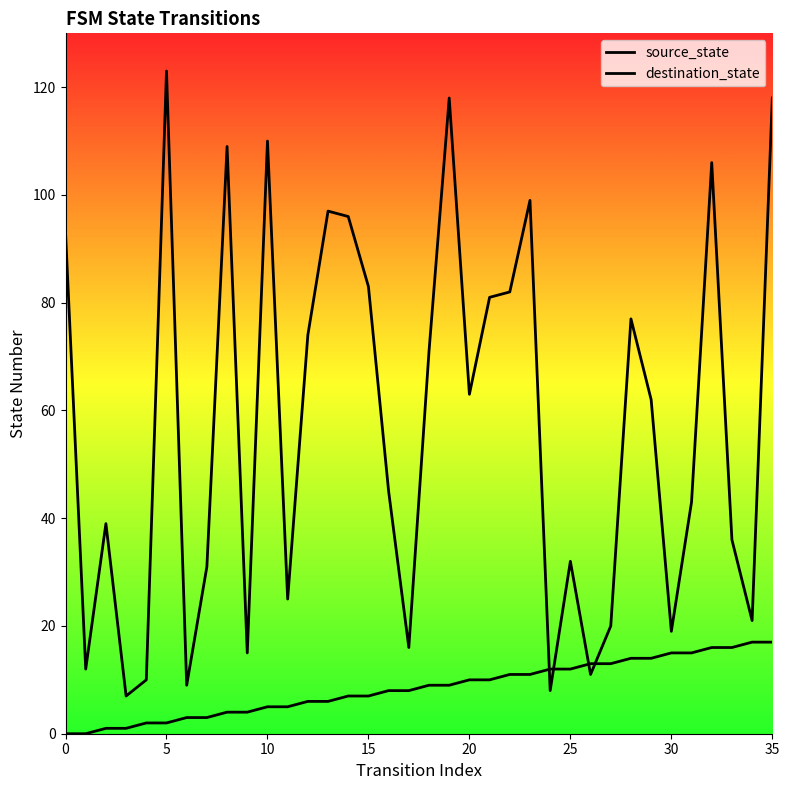

What is the maximum value shown in the chart?

123